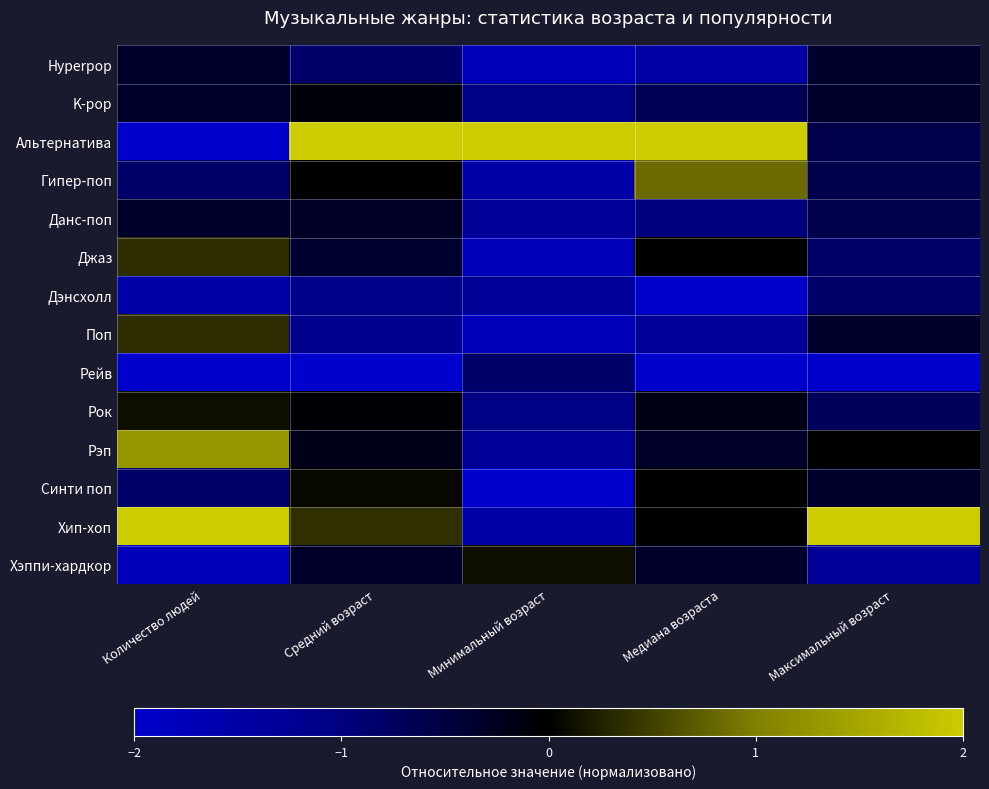

What is the smallest value displayed?

-2.0